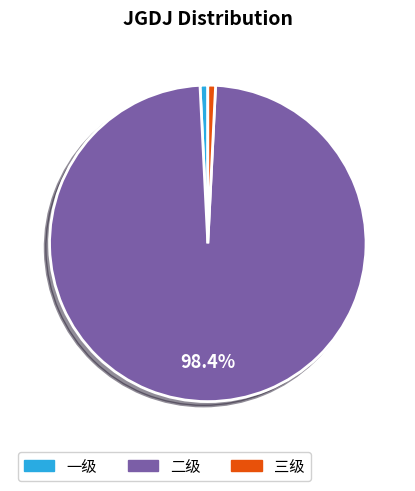

Is the sum of 二级 and 三级 greater than half?

Yes